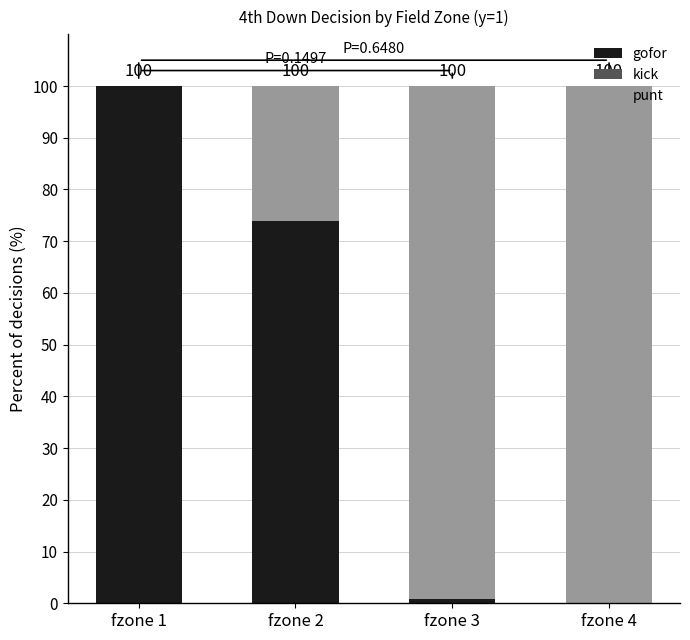

What is the approximate value of gofor at fzone 2?

74.0